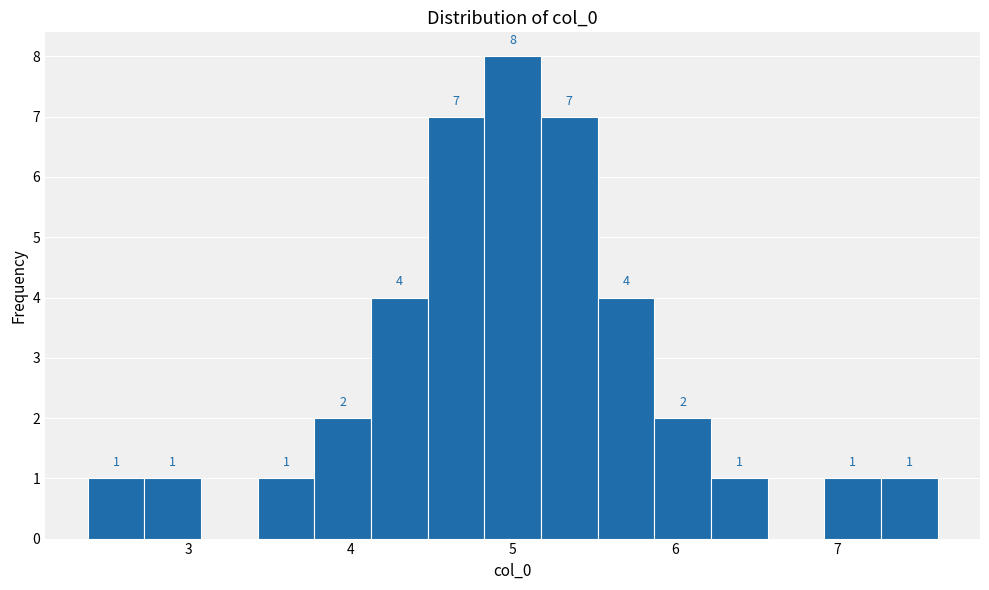

Read against the x-axis, roughly where is the centre of the tallest bar?

5.0